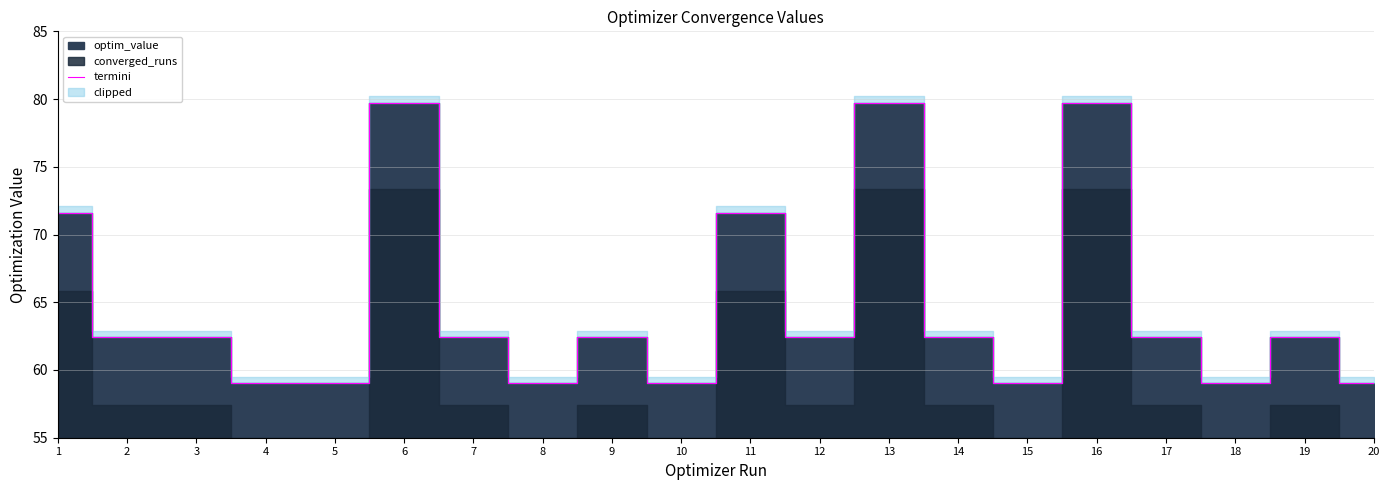

Rank the categories by value from highest to lowest.

6, 13, 16, 11, 1, 3, 19, 7, 2, 17, 14, 9, 12, 5, 20, 10, 15, 4, 18, 8